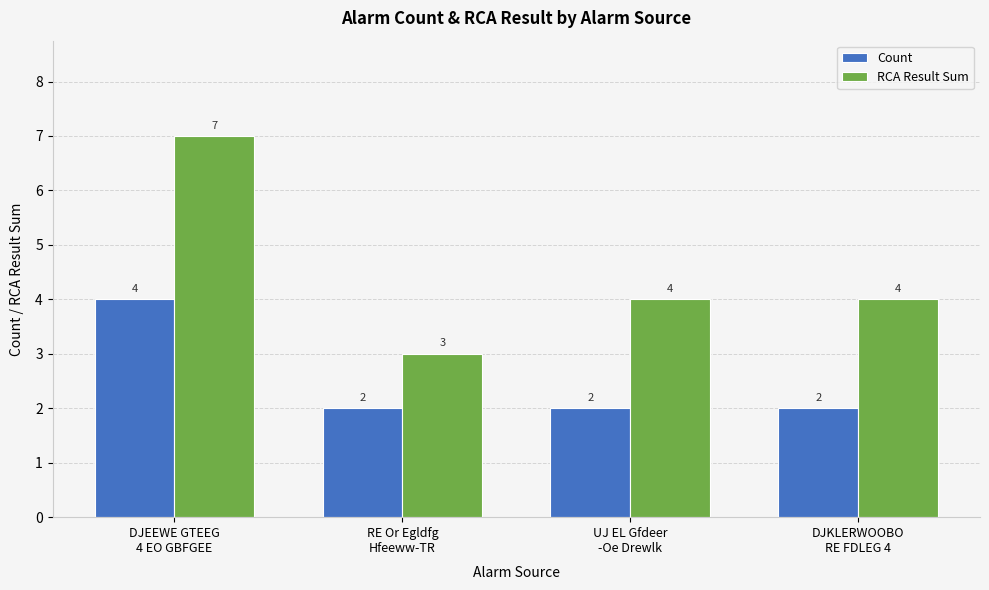

Read the RCA Result Sum value at UJ EL Gfdeer
-Oe Drewlk.

4